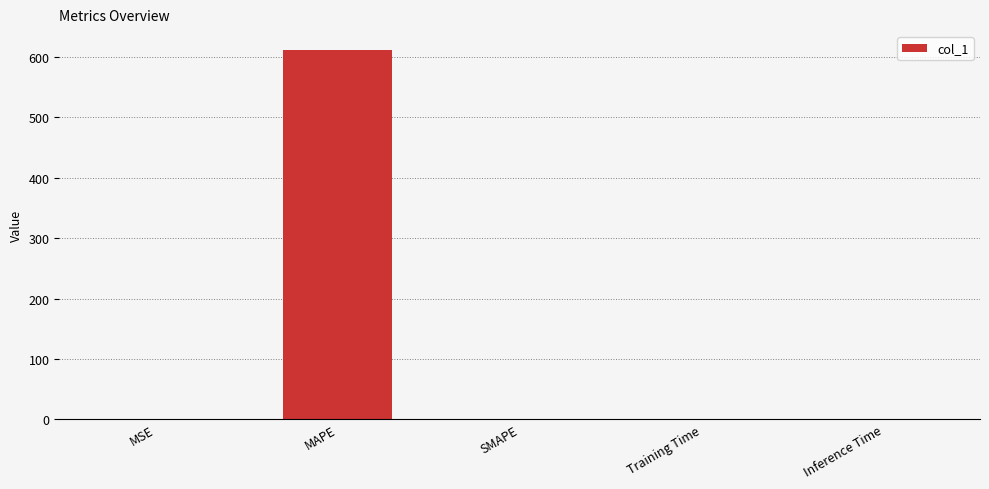

What is the sum of all values?

613.0